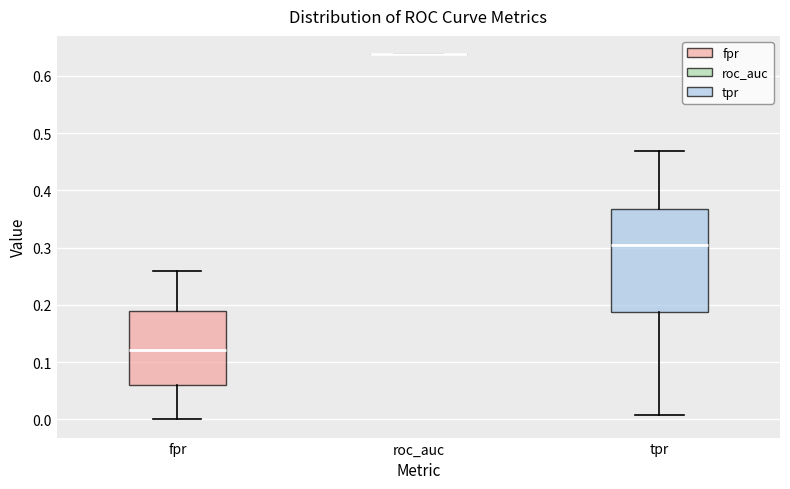

Comparing the boxes themselves (not the whiskers), which one is the tallest?

tpr